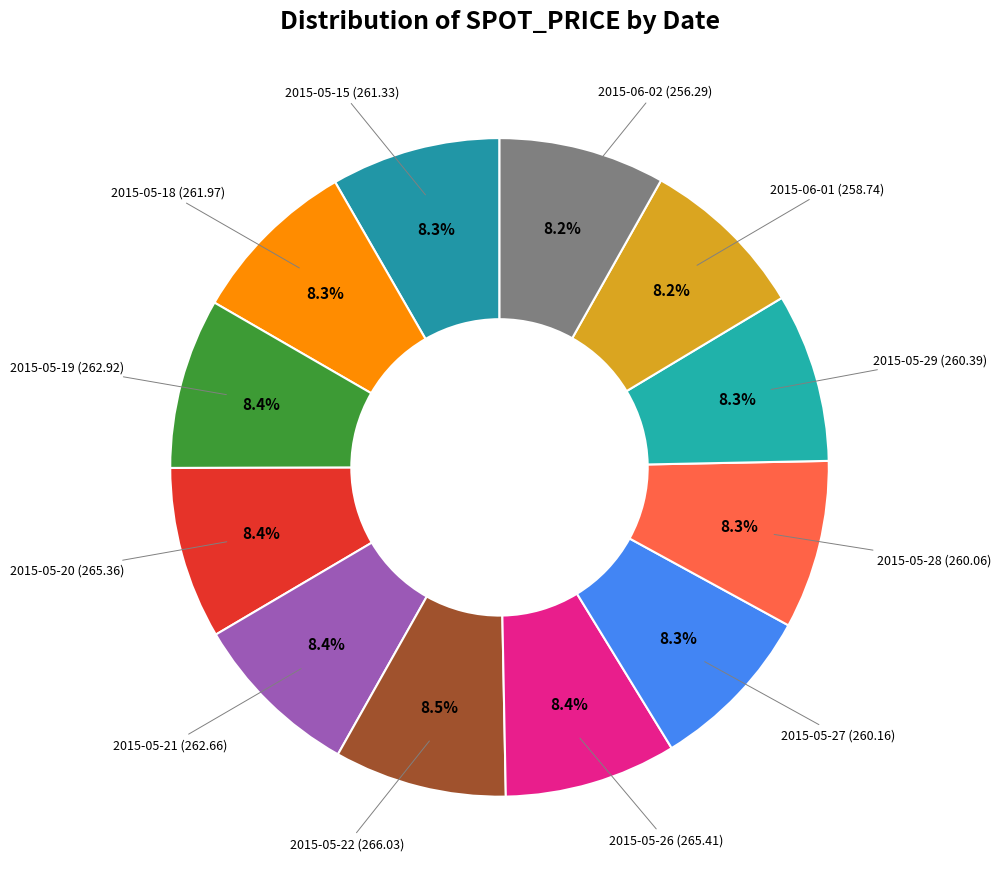

How many slices are in this pie chart?

12